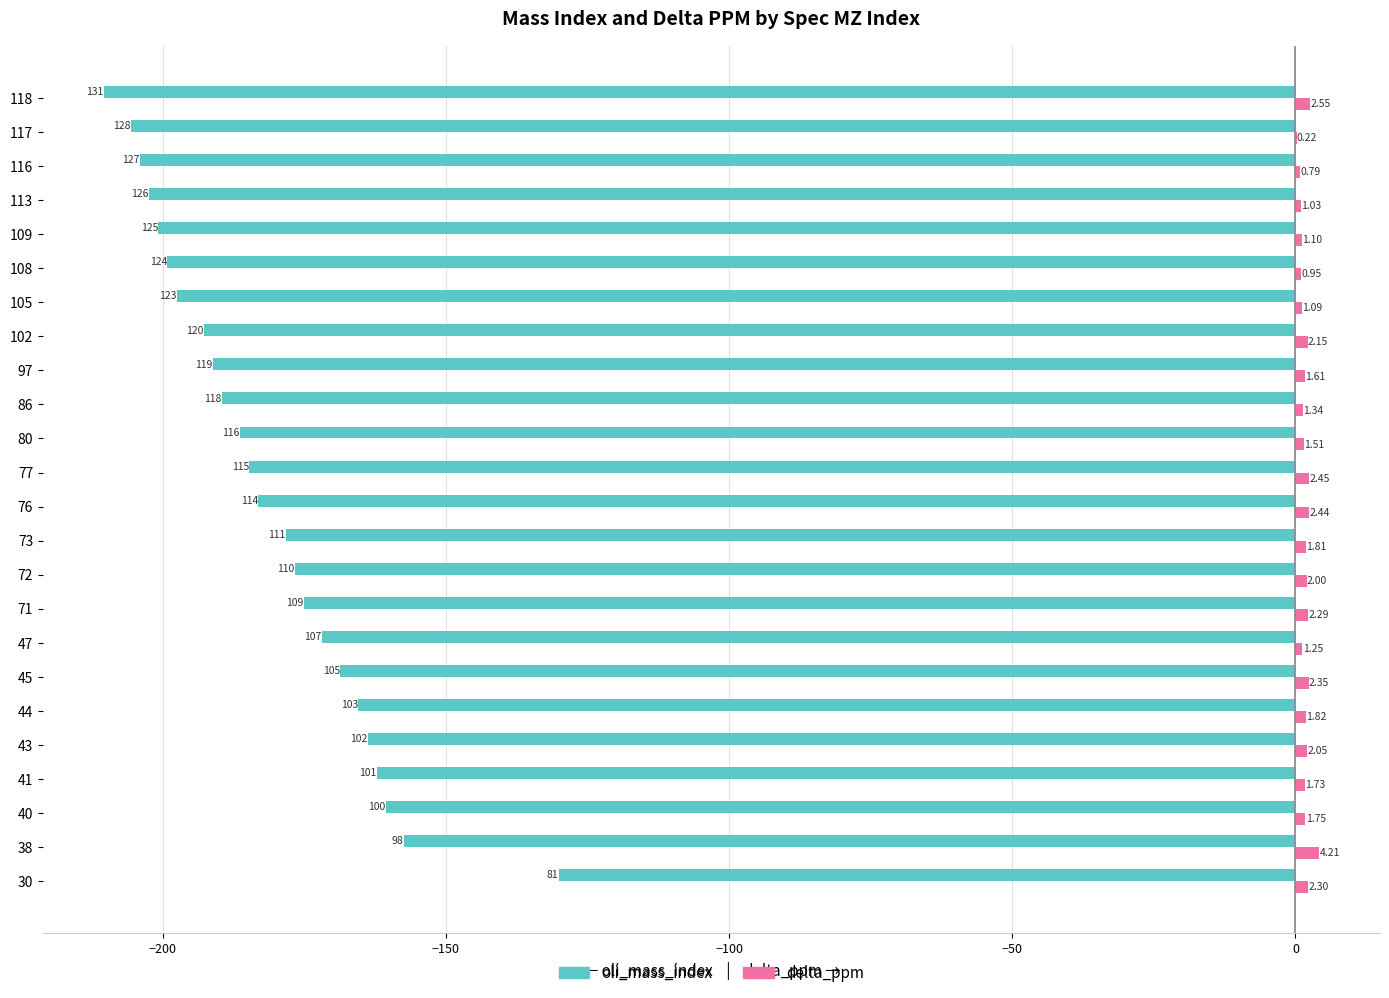

Between 77 and 117, which series saw the biggest shift?

oli_mass_index